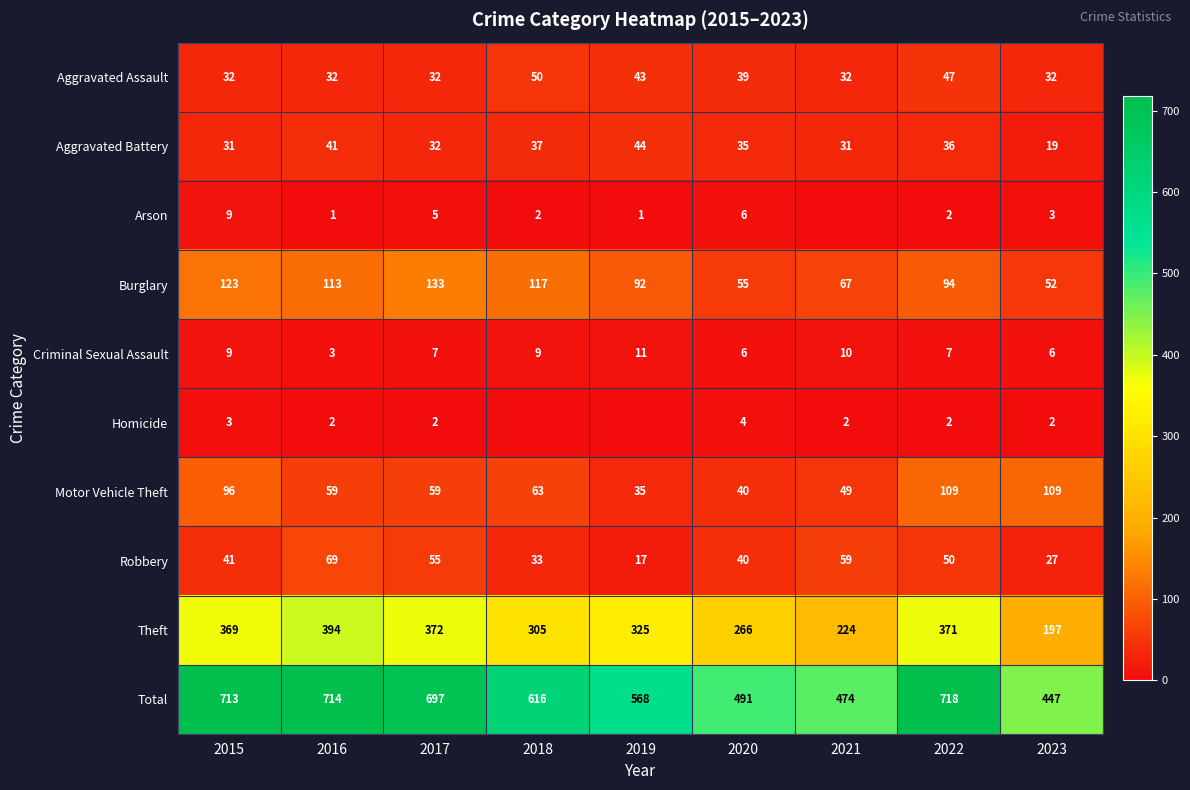

What is the total value across all series at 2020?

982